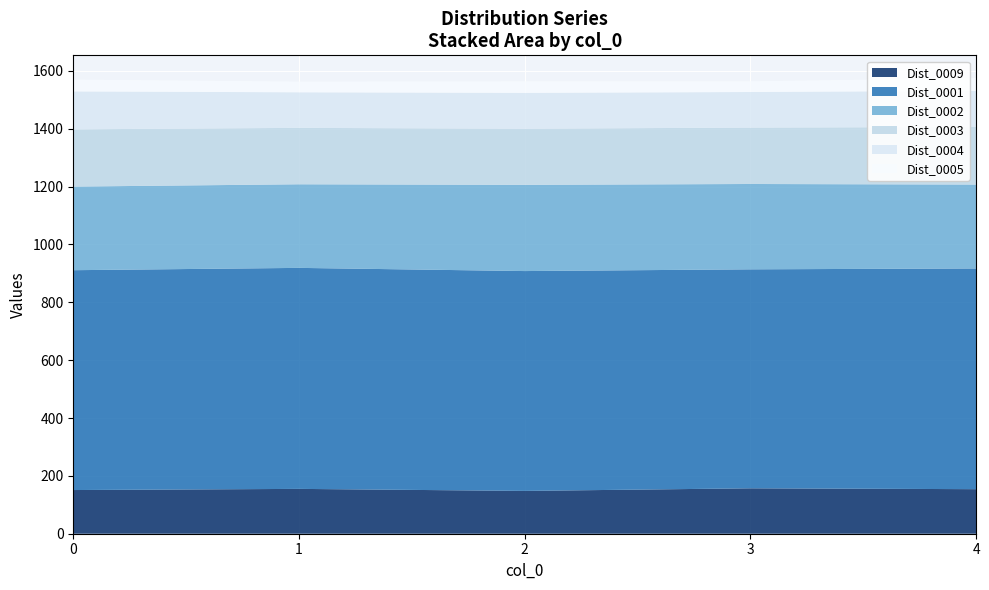

Reading left to right, what are all the values shown in this chart?

Dist_0009: 0=151	1=155	2=148	3=157	4=154
Dist_0001: 0=760	1=764	2=760	3=757	4=763
Dist_0002: 0=289	1=289	2=298	3=295	4=290
Dist_0003: 0=198	1=195	2=194	3=195	4=199
Dist_0004: 0=131	1=123	2=124	3=123	4=125
Dist_0005: 0=41	1=37	2=40	3=37	4=44